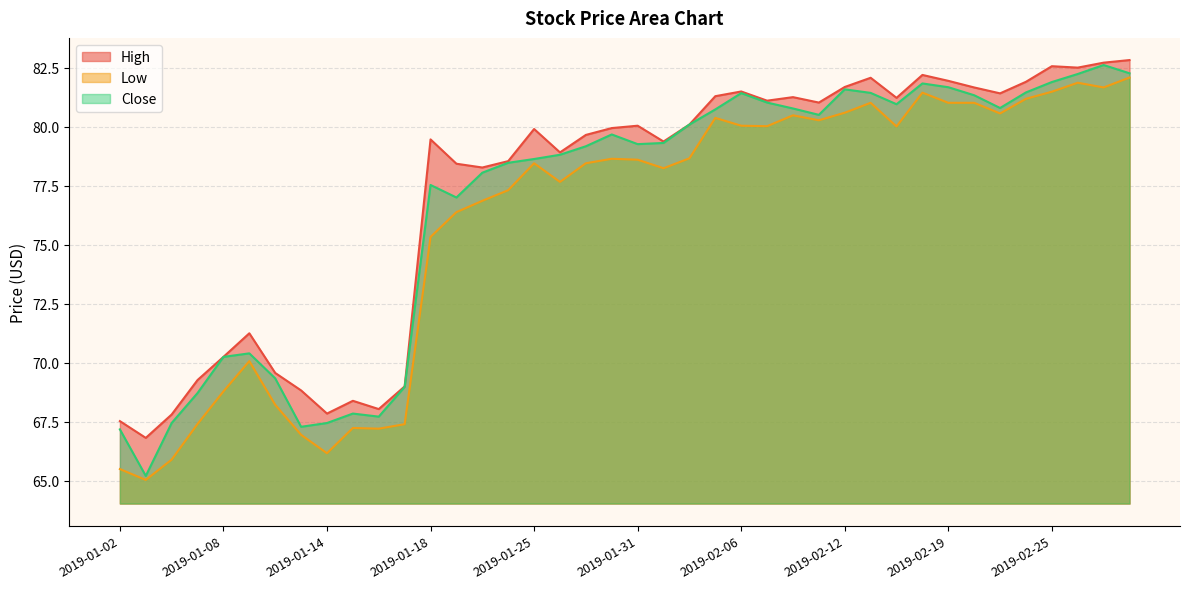

Which series has the largest total across all categories?

High